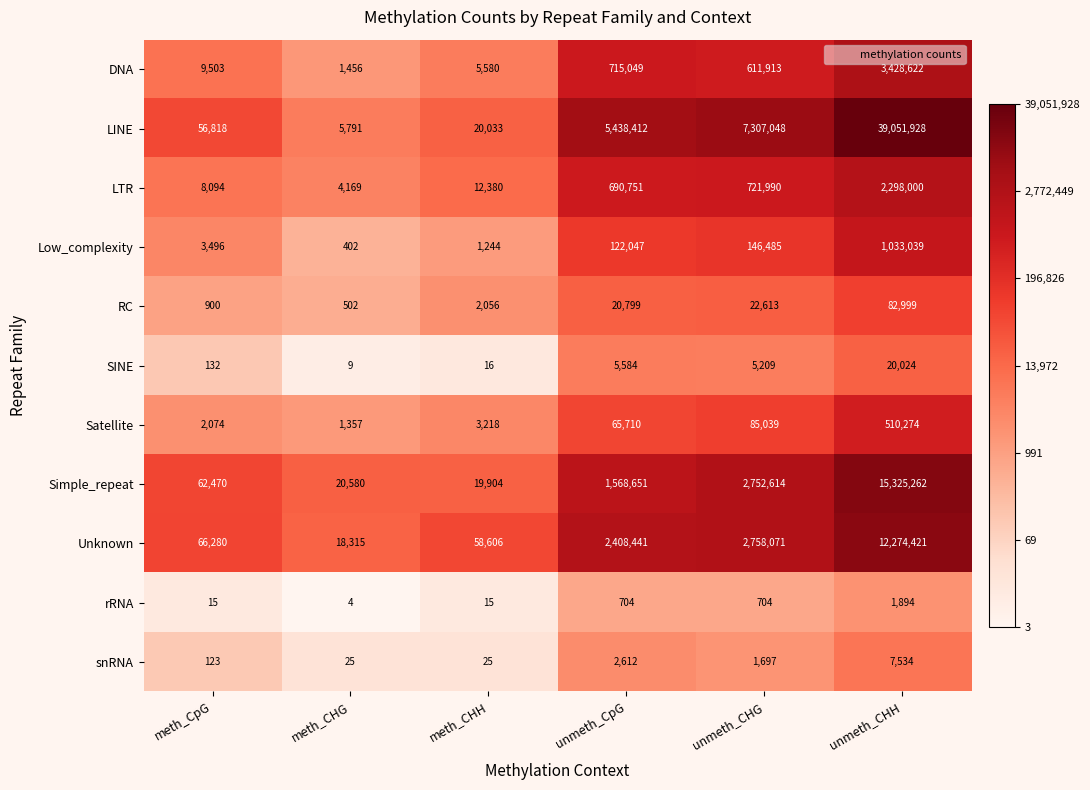

What is the smallest value displayed?

4